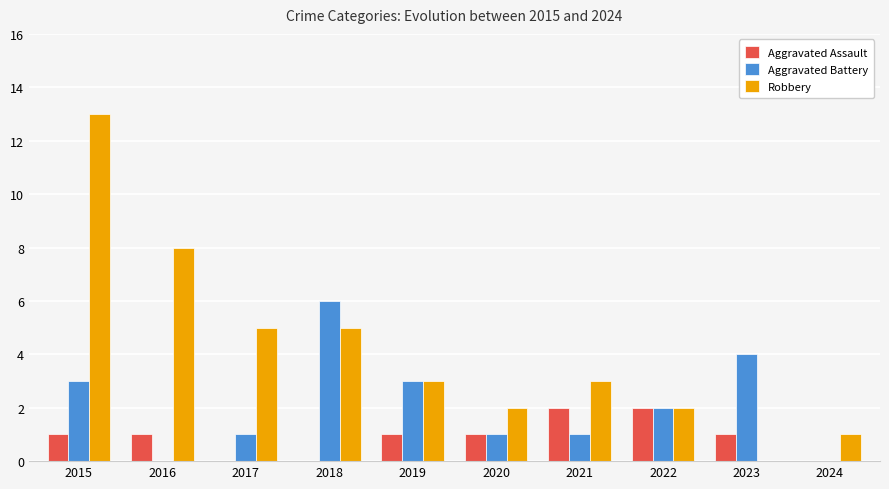

What is the average value of the Aggravated Battery series?

2